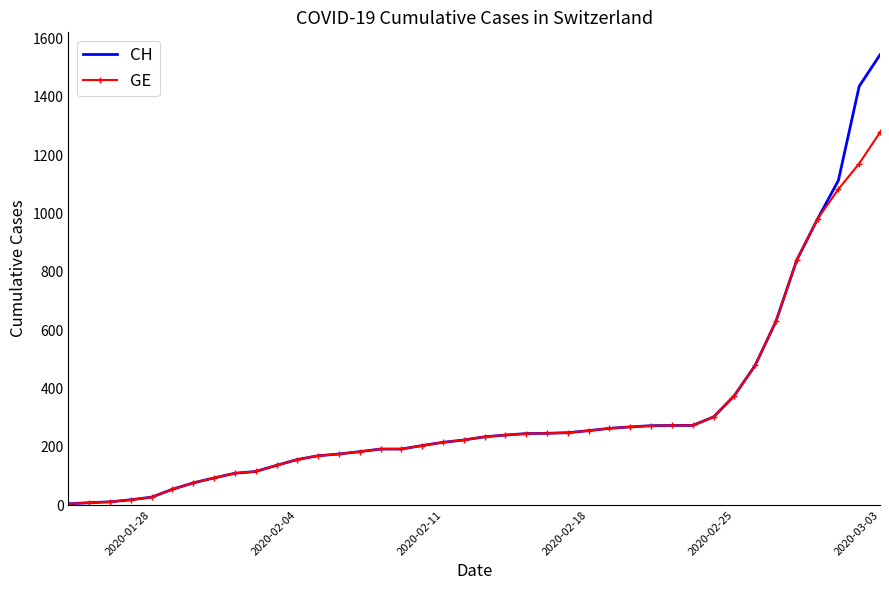

Which series has the largest range (max minus min)?

CH